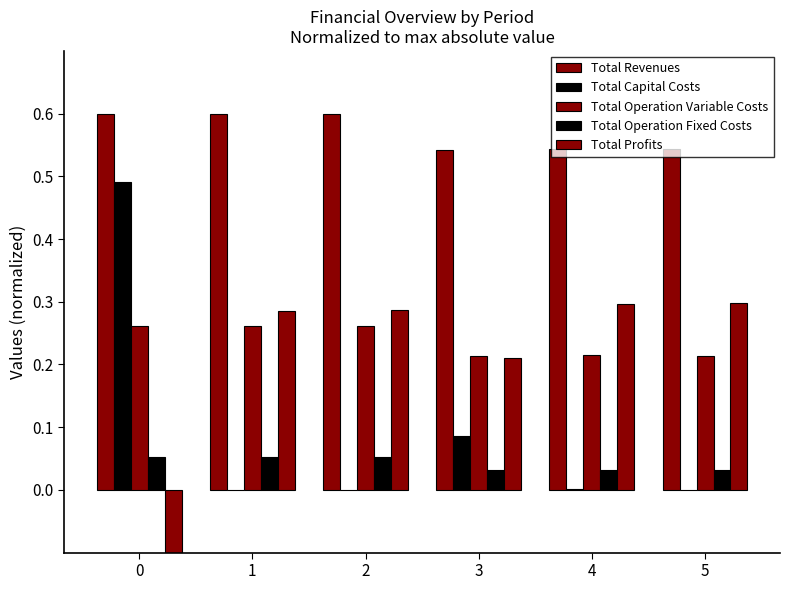

Rank the categories by Total Profits value from highest to lowest.

5, 4, 2, 1, 3, 0